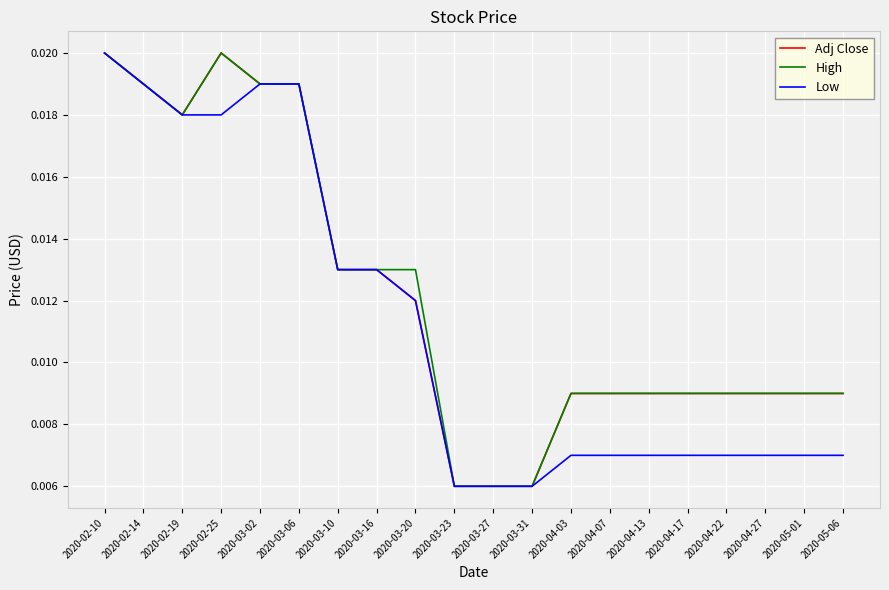

What are all the series names shown in the legend?

Adj Close, High, Low